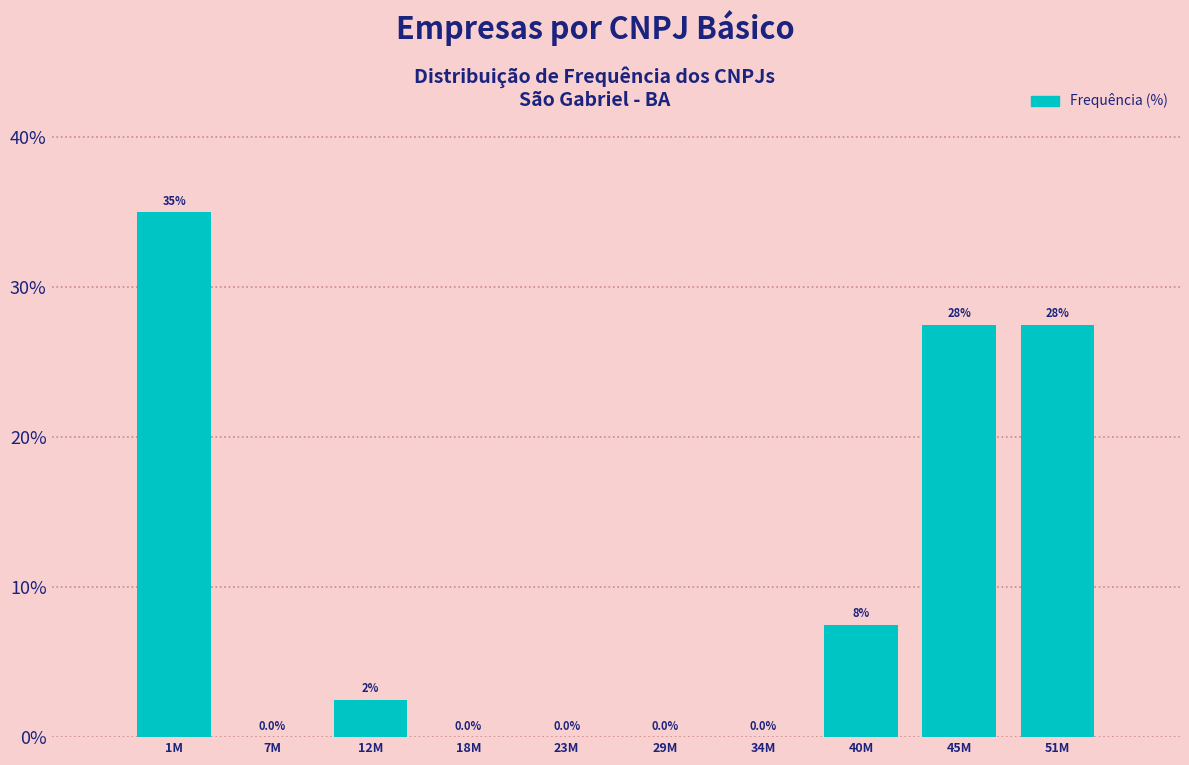

Reading right to left, extract all data points from this chart.

51M=27.5	45M=27.5	40M=7.5	34M=0.0	29M=0.0	23M=0.0	18M=0.0	12M=2.5	7M=0.0	1M=35.0